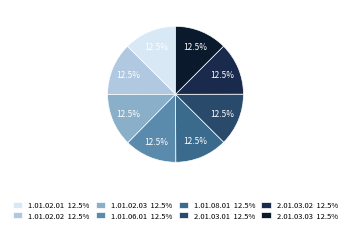

How many slices are in this pie chart?

8